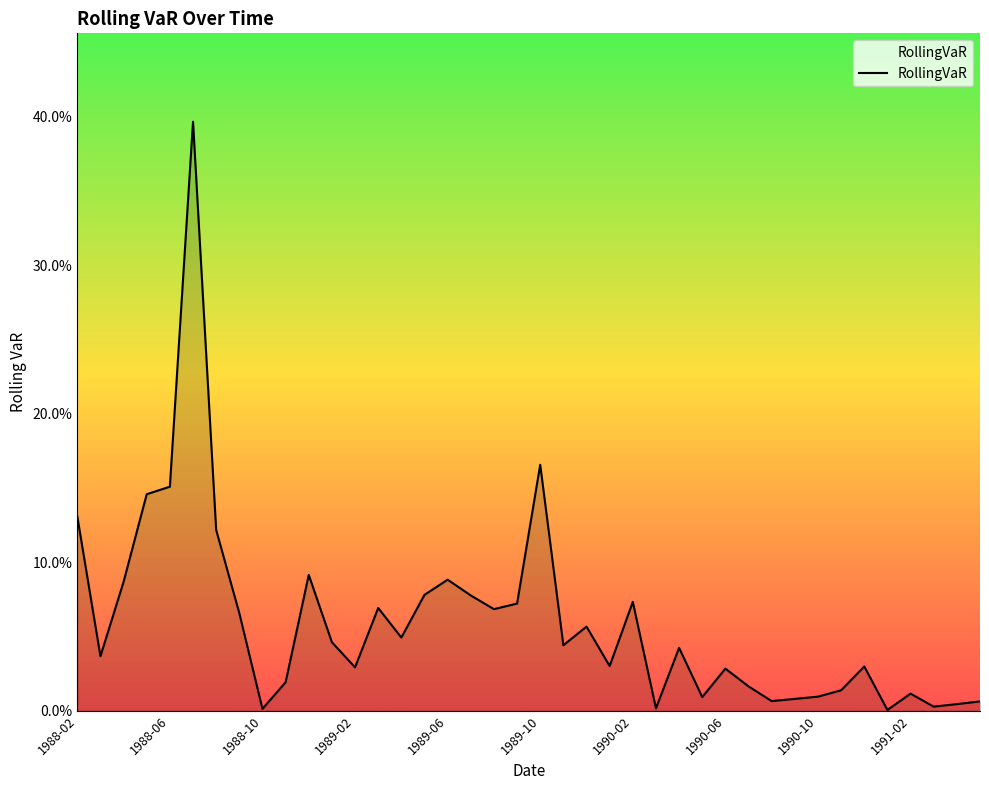

At which category does the data reach its first local valley?

1988-03